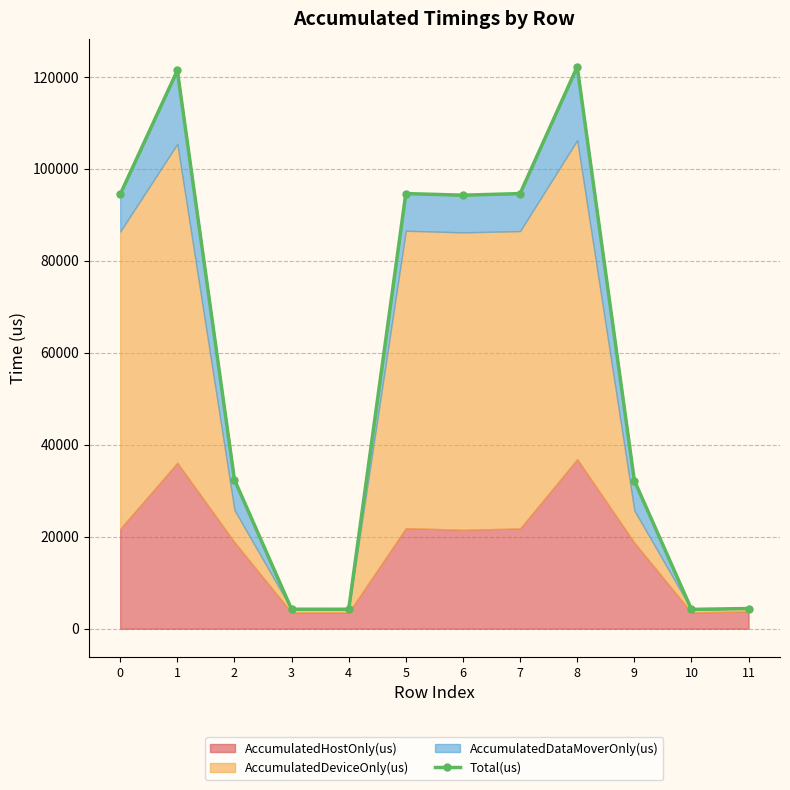

Between 0 and 7, which is larger?

7